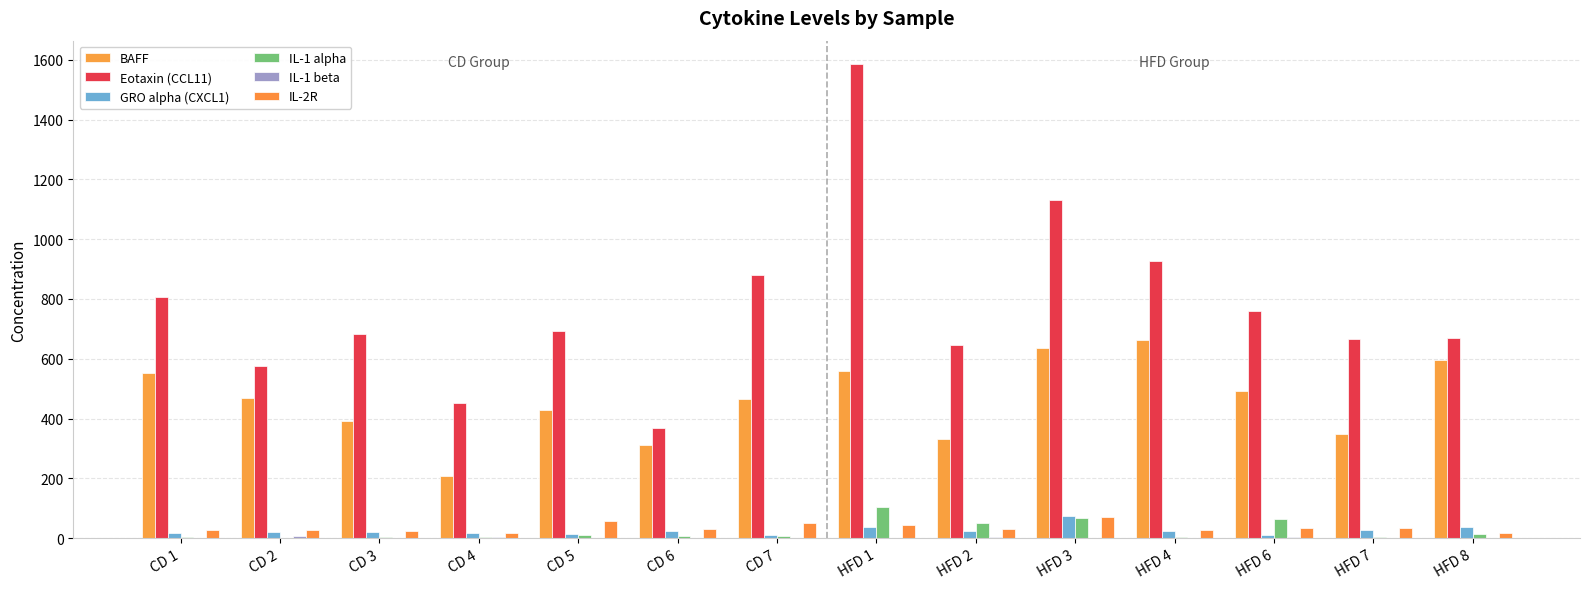

At which category is the sum across all series the highest?

HFD 1